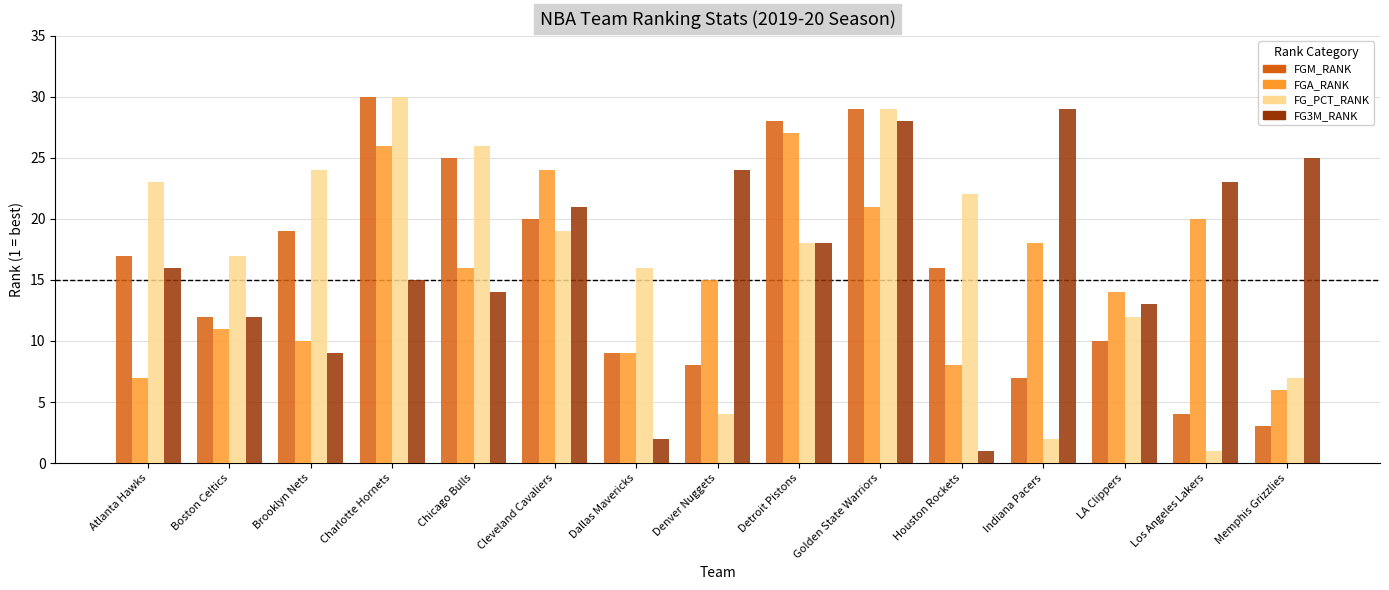

What is the difference between the maximum and minimum values in the FG_PCT_RANK series?

29